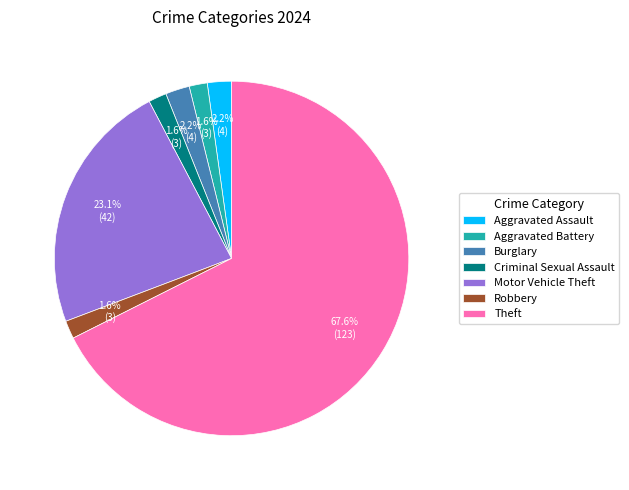

What portion of the pie excludes Aggravated Battery?

98.4%